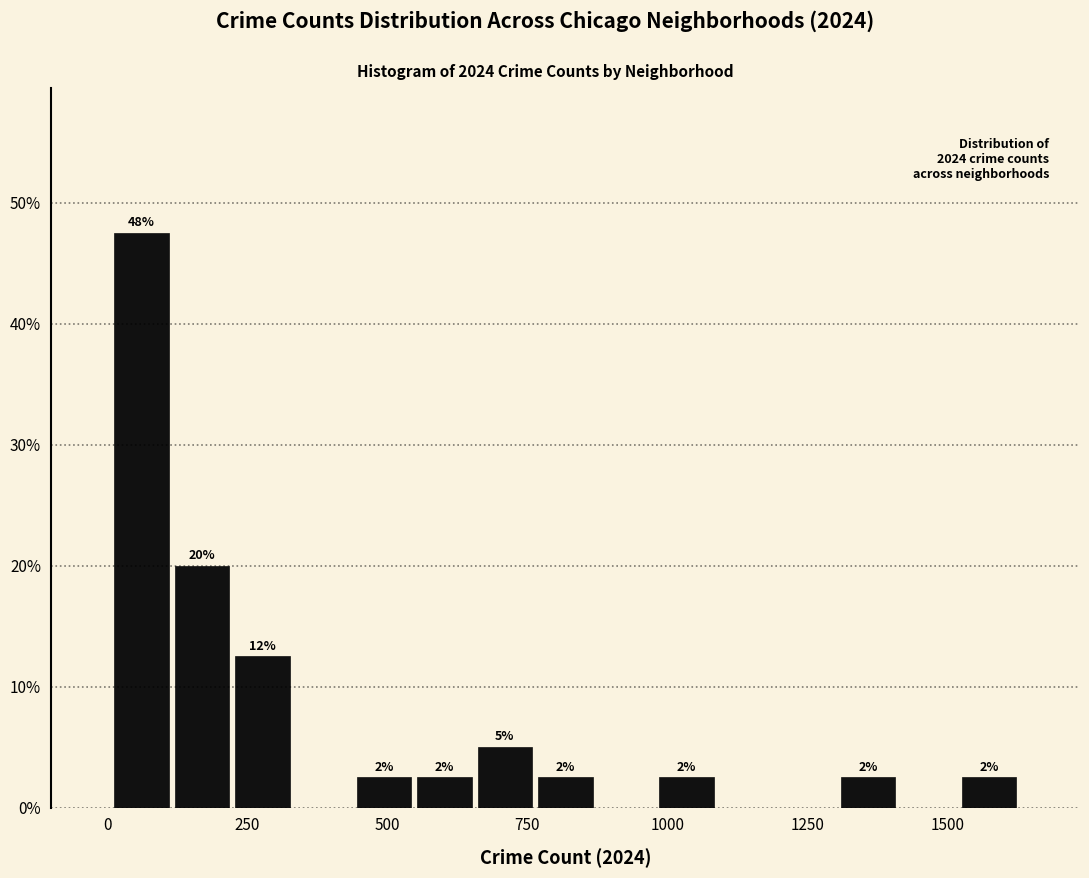

Around what value on the x-axis is the tallest bar? Give the approximate position of its centre, as read against the axis.

50